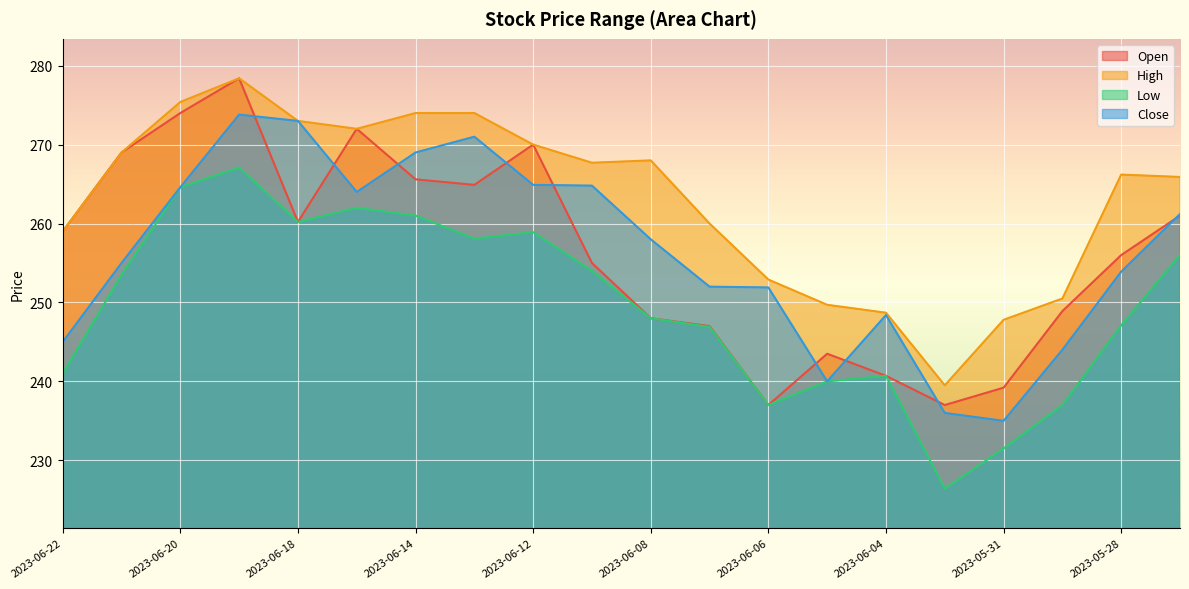

What is the greatest value displayed?

278.4